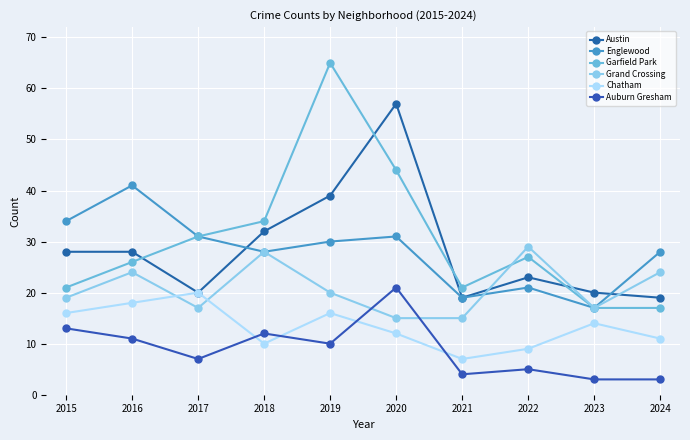

How many data points does each series have?

10